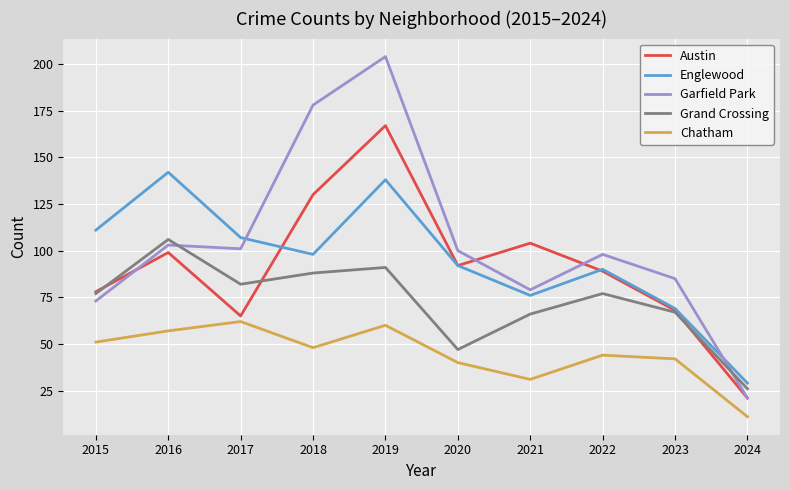

List the series in order of their peak value, highest first.

Garfield Park, Austin, Englewood, Grand Crossing, Chatham